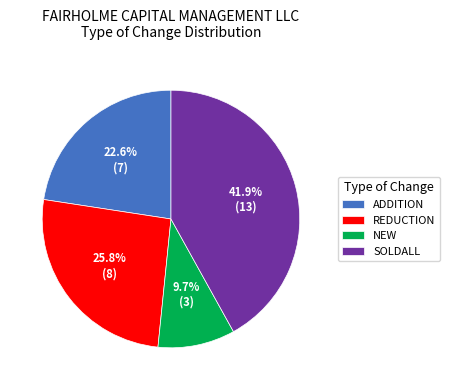

What is the smallest slice in the pie chart?

NEW